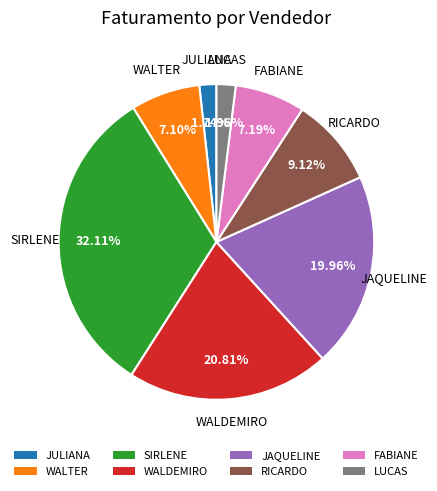

To the nearest percent, what is the difference between the largest and smallest slice percentages?

30%